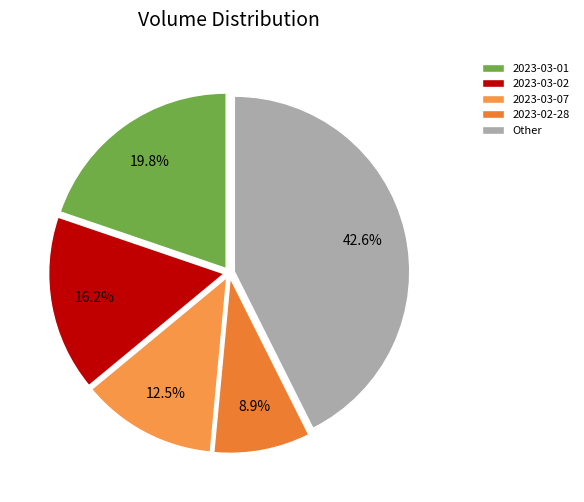

Count the number of slices in the pie.

5